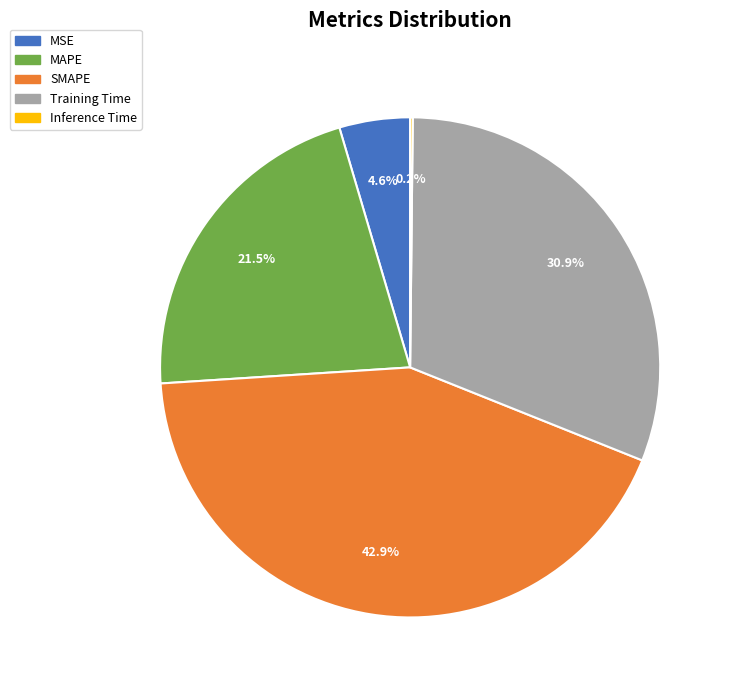

Is SMAPE the majority of the pie?

No